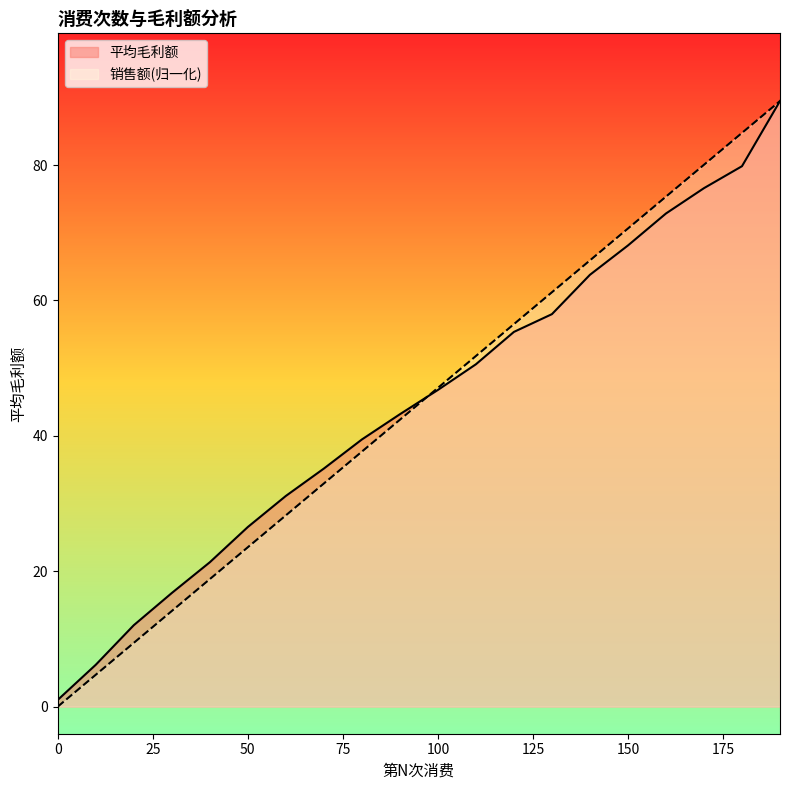

What is the greatest value displayed?

89.5